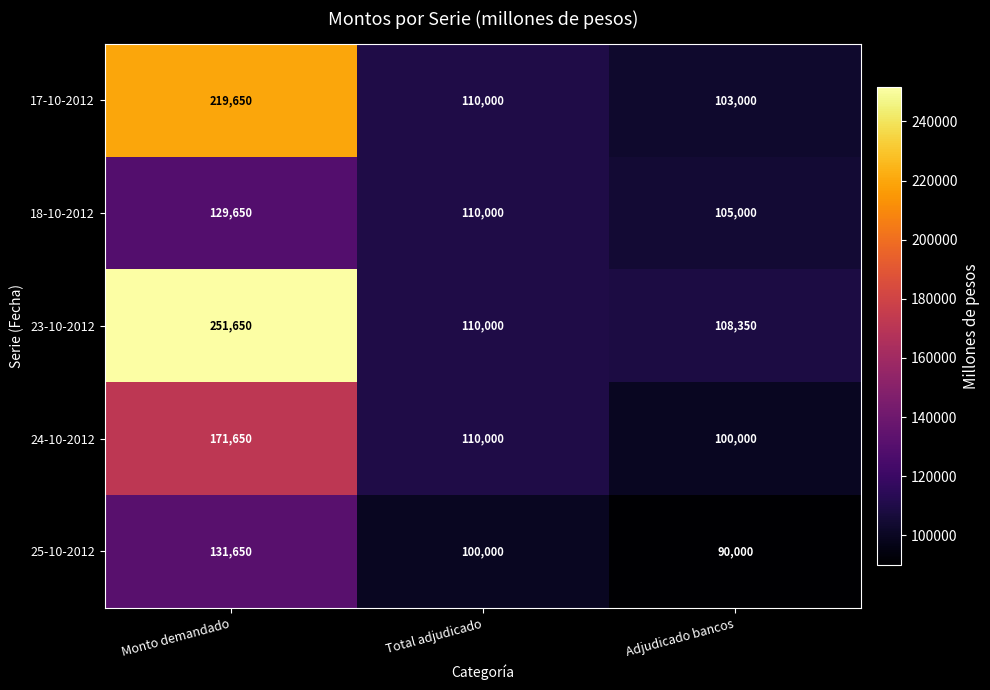

What is the difference between the maximum and minimum values in the 17-10-2012 series?

116650